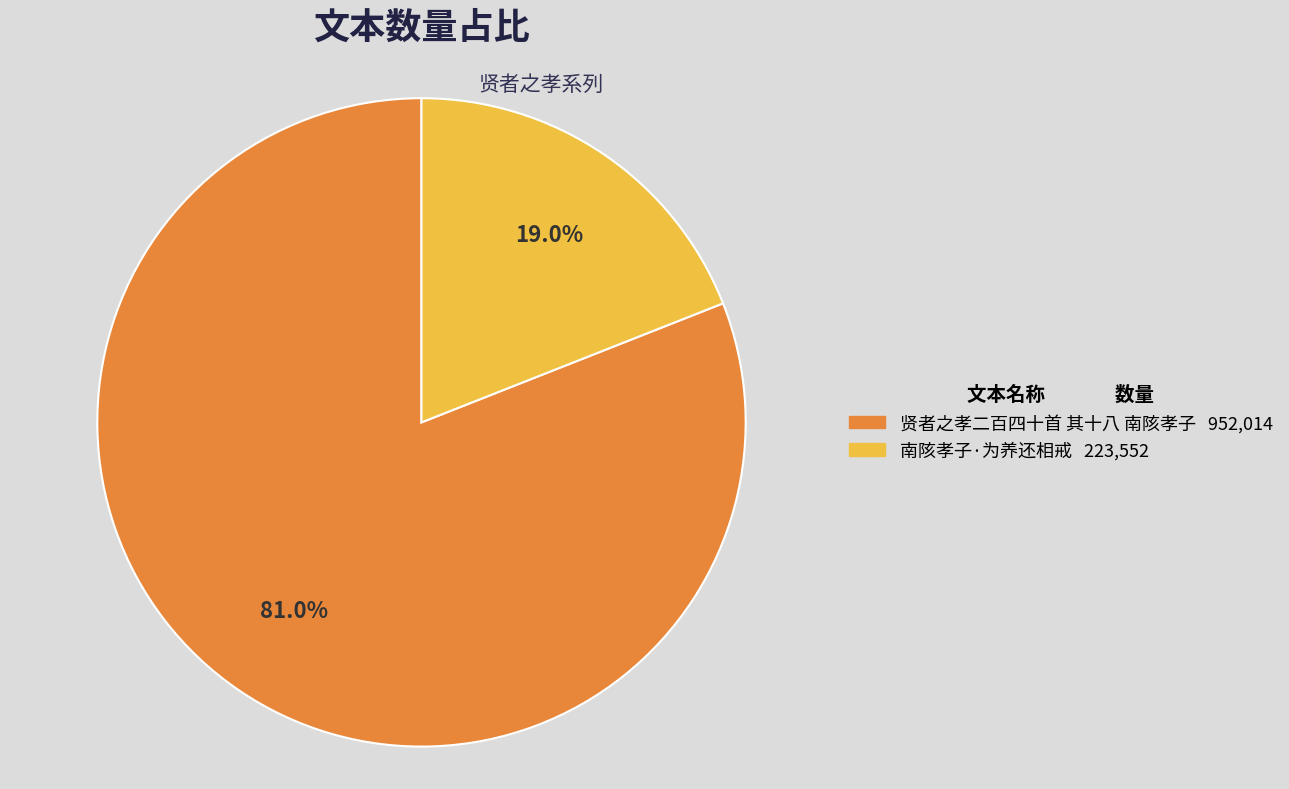

Count the number of slices in the pie.

2